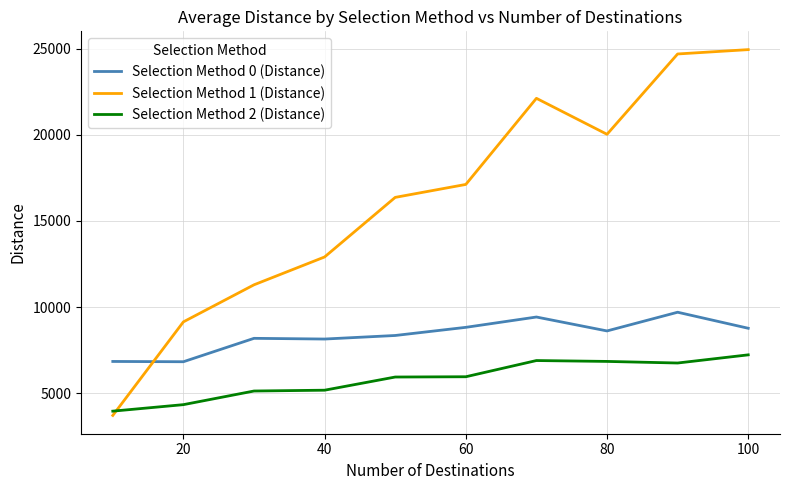

Which series has the largest total across all categories?

Selection Method 1 (Distance)